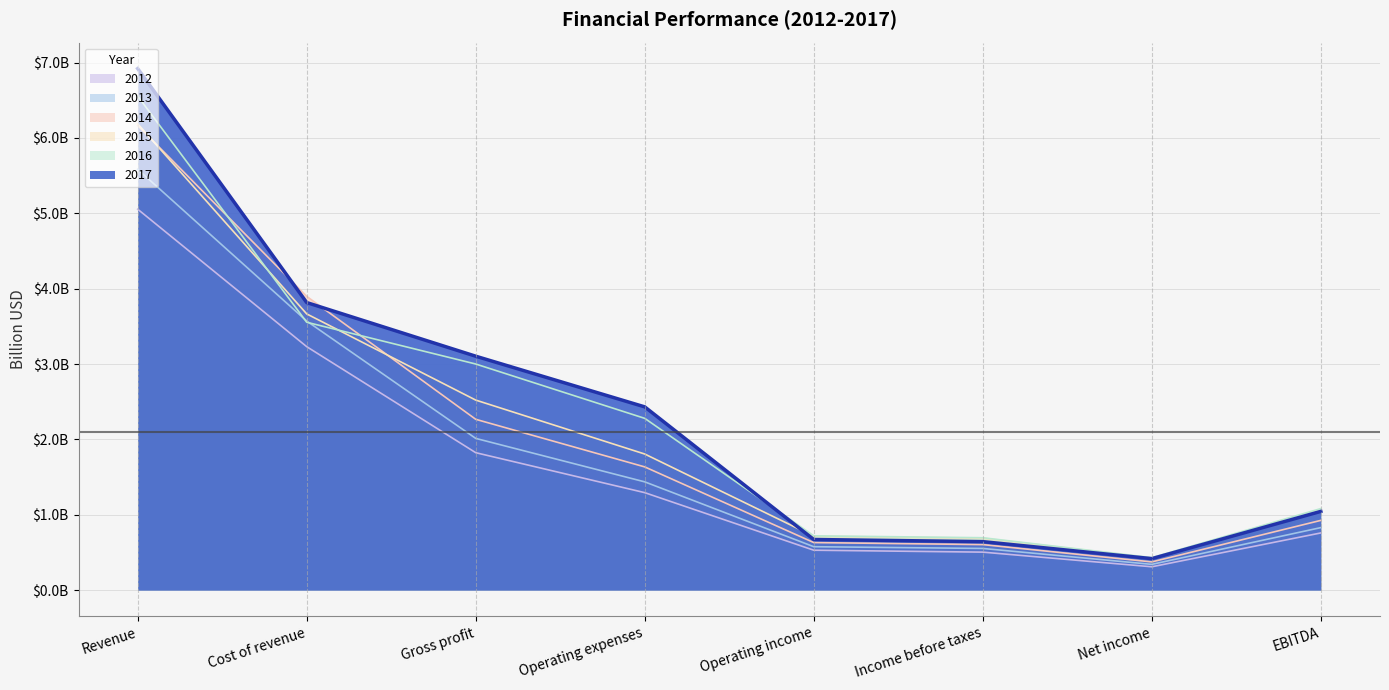

What is the highest value of the 2017 series?

6.9